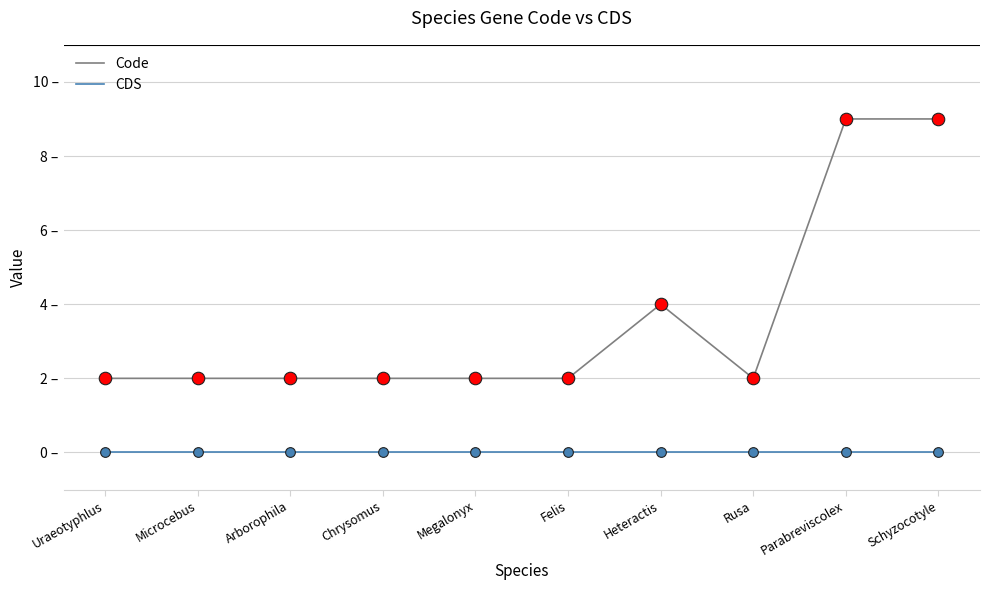

What are all the series names shown in the legend?

Code, CDS